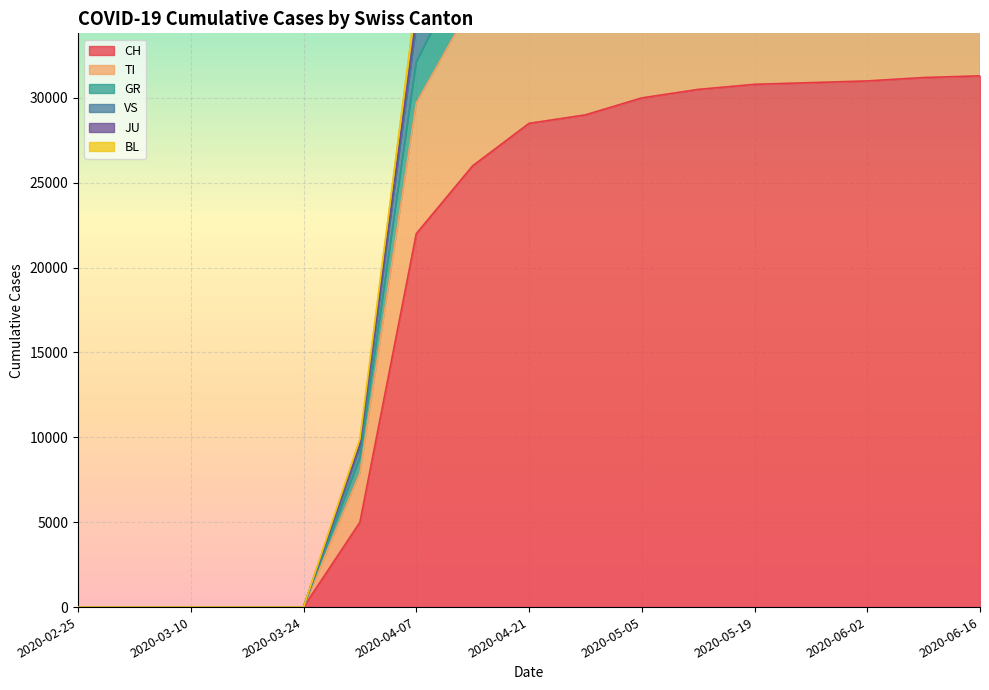

Is it true that VS equals 44748 at 2020-04-07?

False